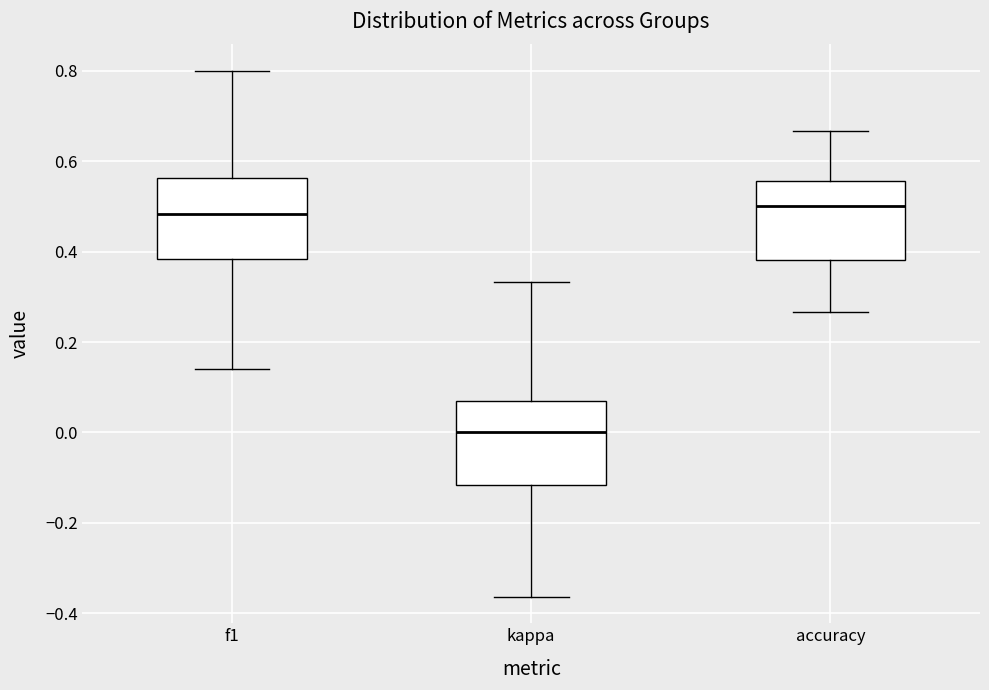

Reading left to right, transcribe this box plot: for each box, give where its median line is, the range the box spans, and where its two whiskers end, as read against the y-axis. The values are not printed on the chart, so give them approximately, as read against the axis.

f1: median 0.48, box 0.38 to 0.56, whiskers 0.14 to 0.80
kappa: median 0.00, box -0.12 to 0.06, whiskers -0.36 to 0.34
accuracy: median 0.50, box 0.38 to 0.56, whiskers 0.26 to 0.66